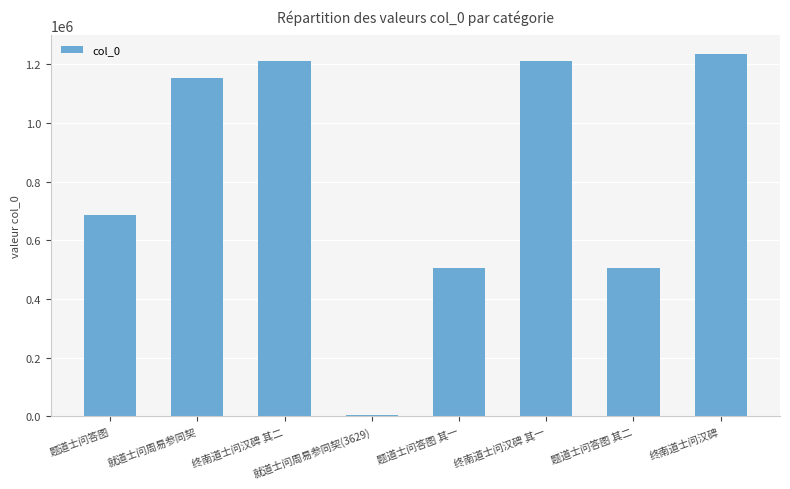

What value does the data have at 就道士问周易参同契, to the nearest 100?

1151400